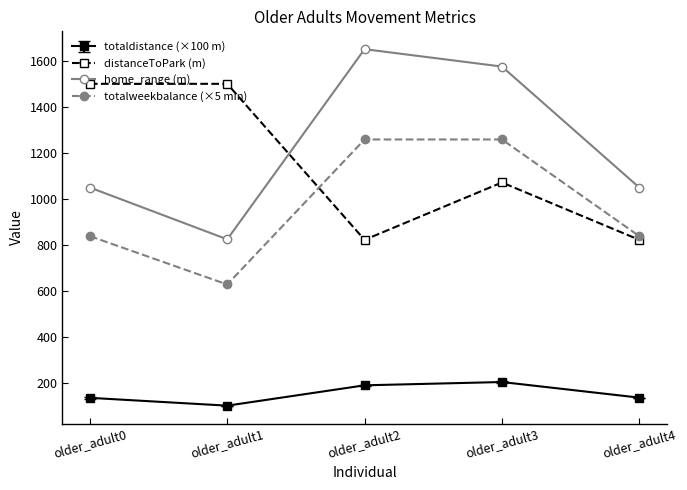

Which series has the largest total across all categories?

home_range (m)